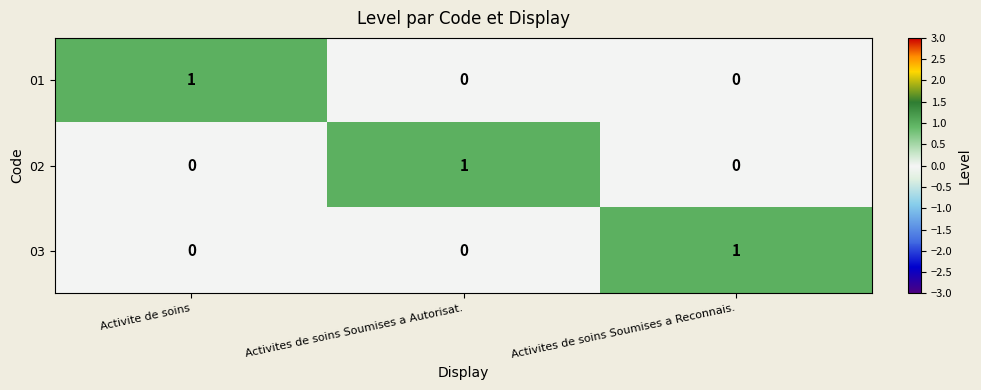

At which label does 02 reach its peak?

Activites de soins Soumises a Autorisat.